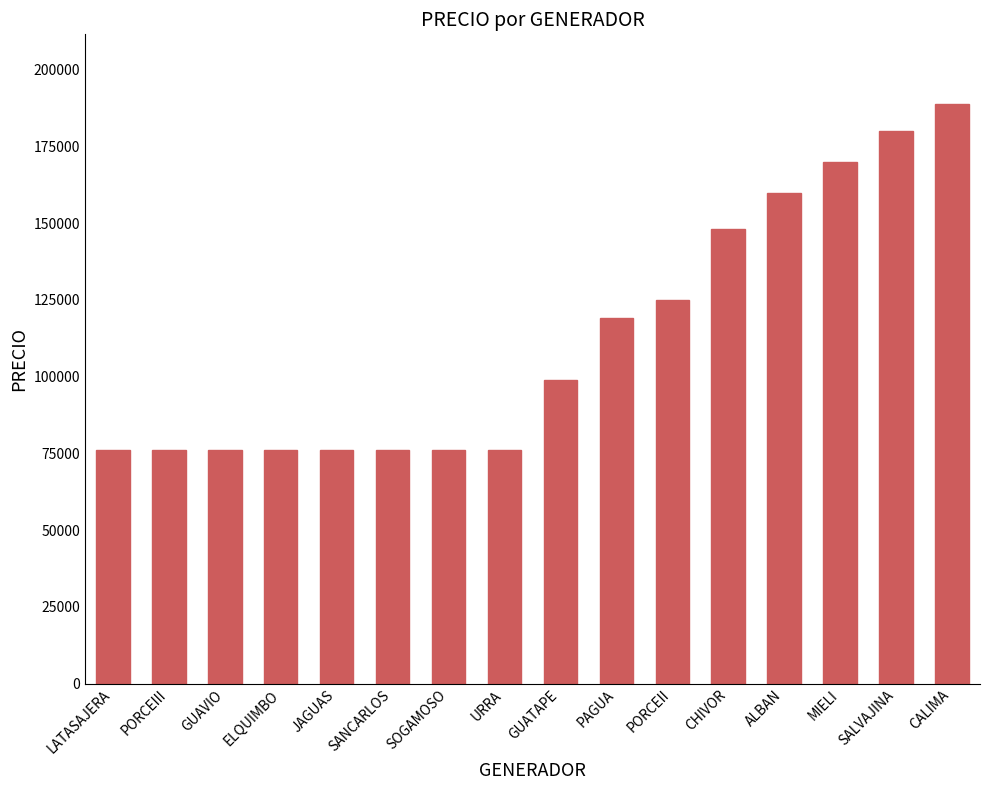

How many data points are less than 99000?

8